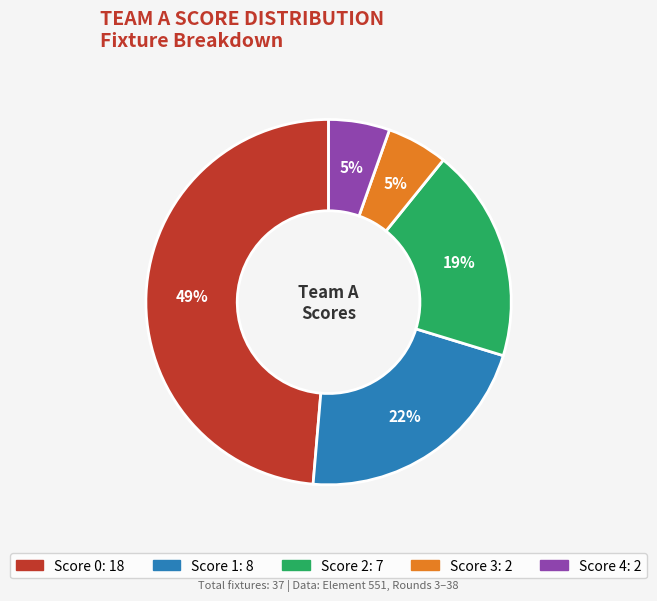

Is there any slice that represents more than half of the pie?

No